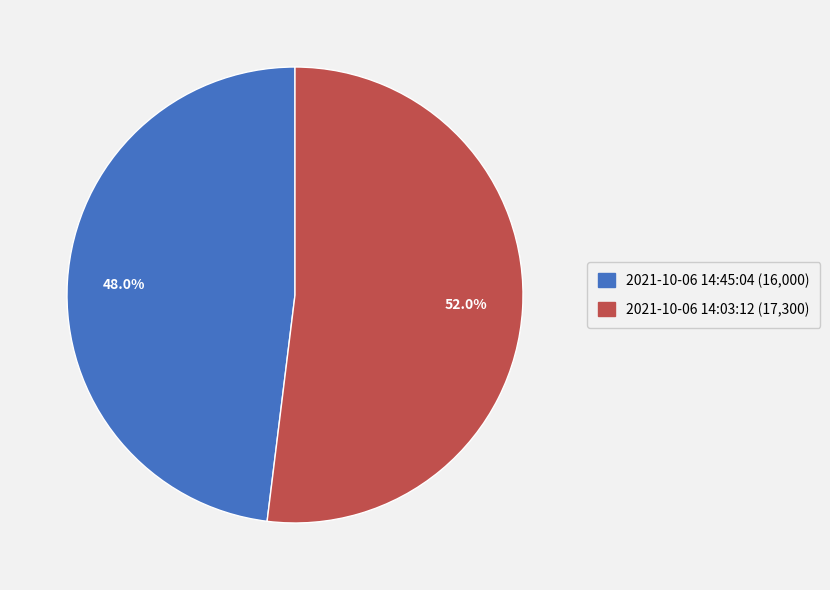

The 2021-10-06 14:45:04 slice represents 53% of the pie. True or false?

False